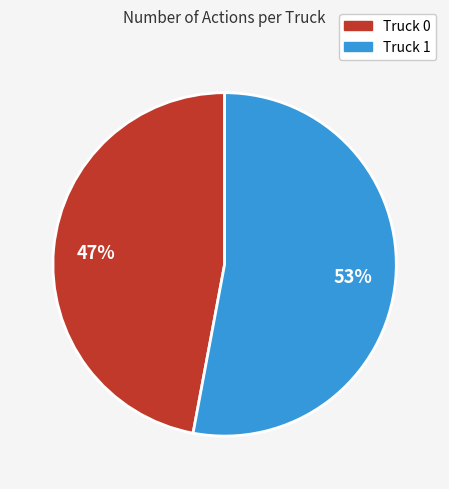

What is the smallest slice in the pie chart?

Truck 0